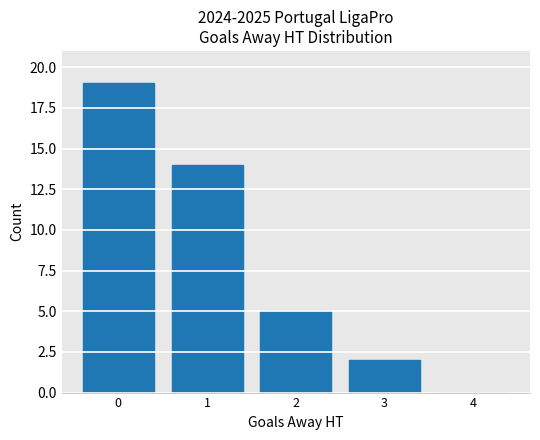

What is the sum of all values?

40